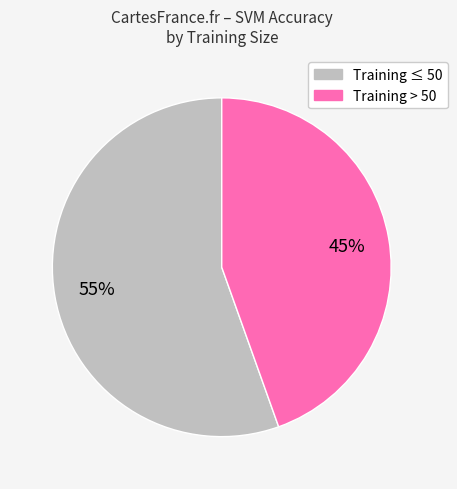

To the nearest percent, what is the average slice percentage?

50%